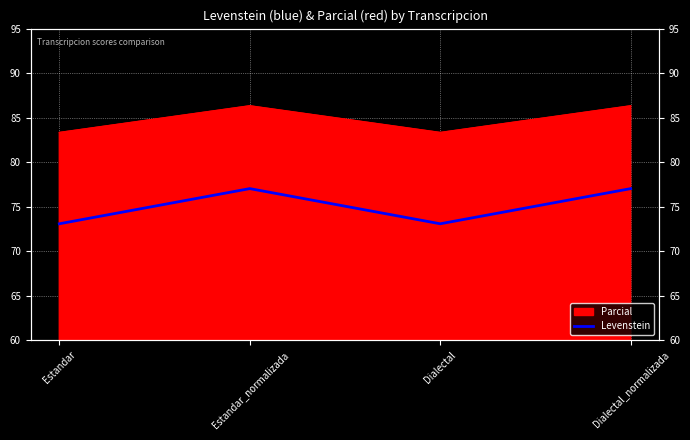

True or false: there are more than 0 points higher than both neighbors.

True